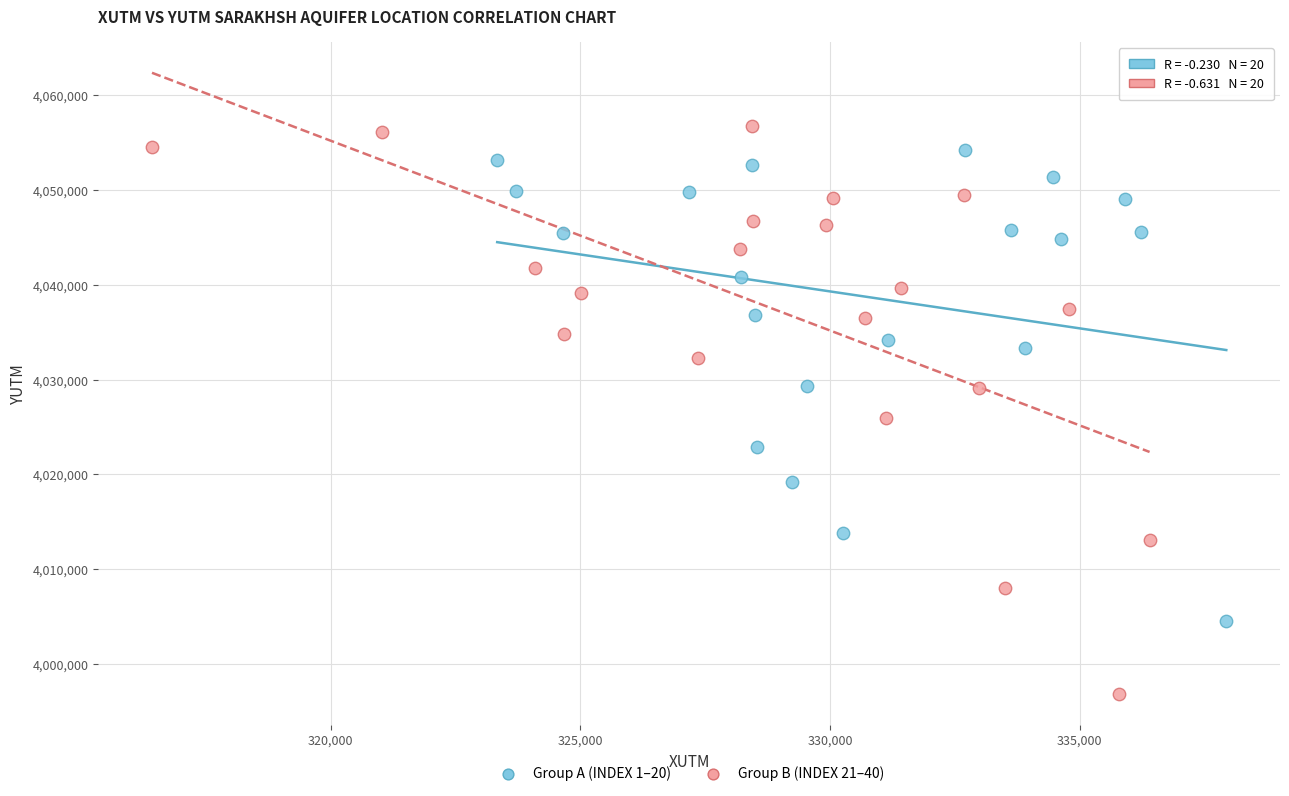

Which series contains the lowest Y value?

Group B (INDEX 21–40)